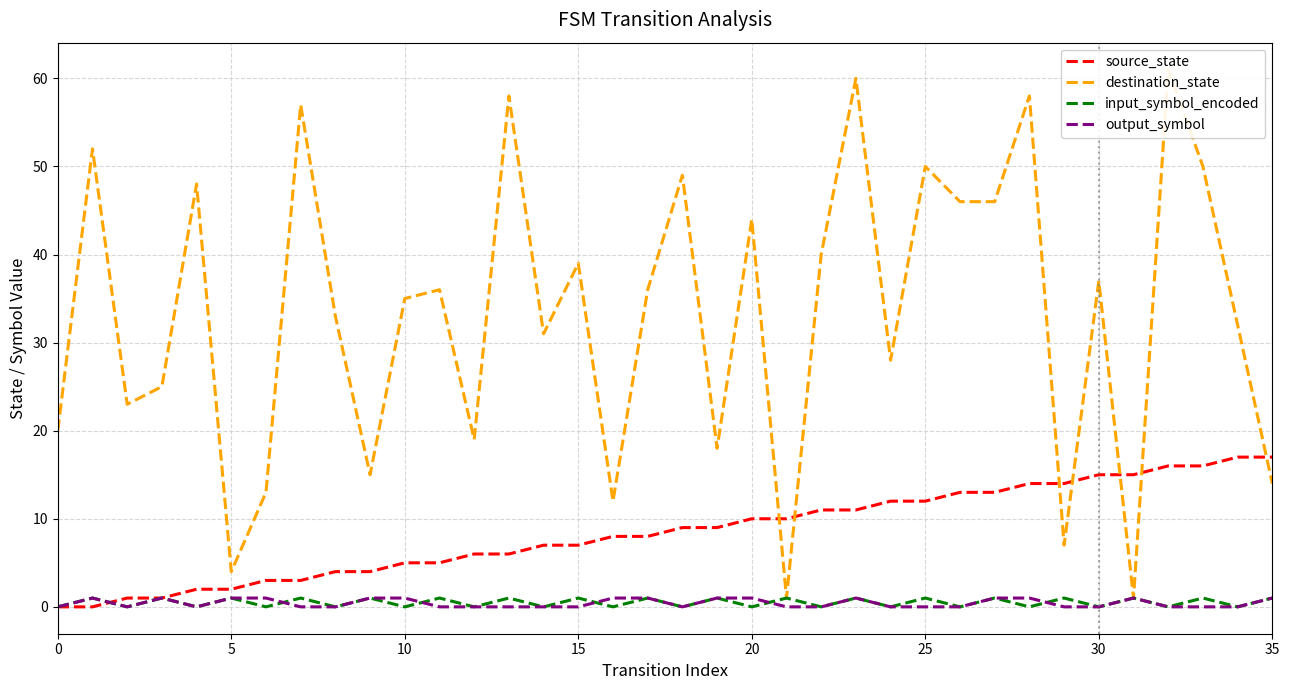

Is it true that source_state equals 5 at 27?

False